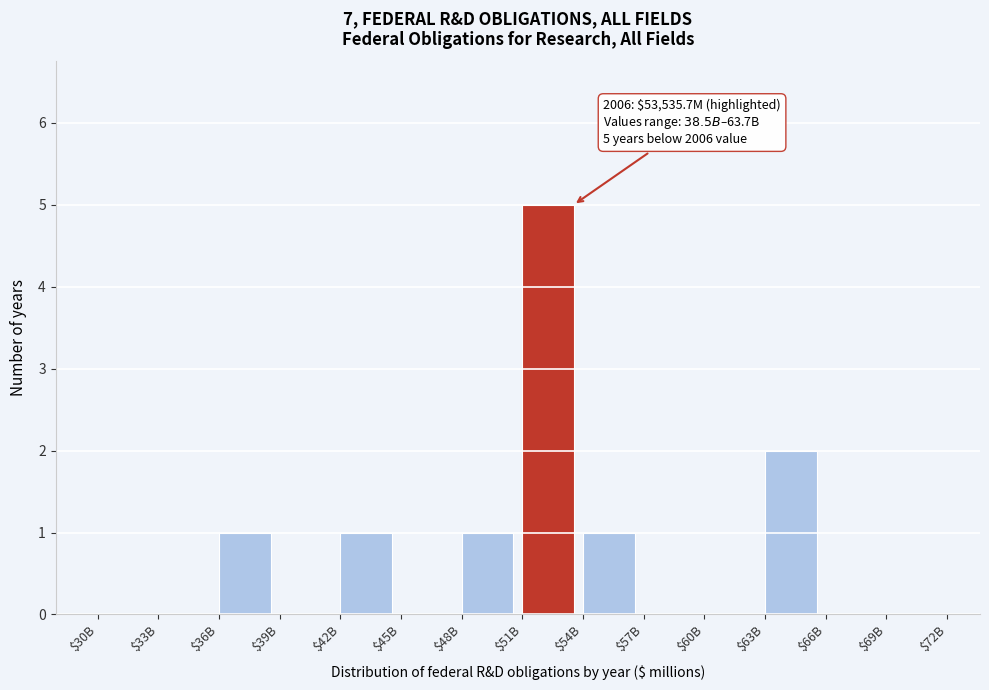

True or false: the data shows 8 at $51B.

False